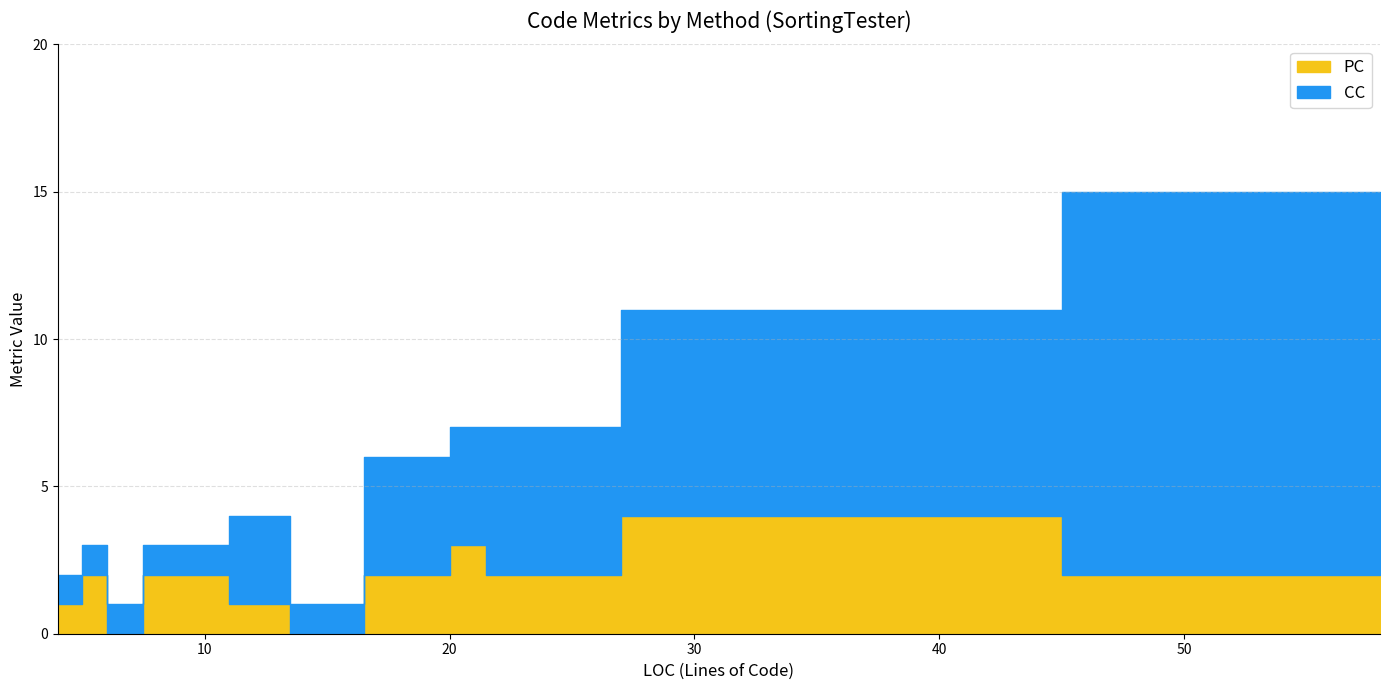

After their last crossing, which series has the higher values: PC or CC?

CC